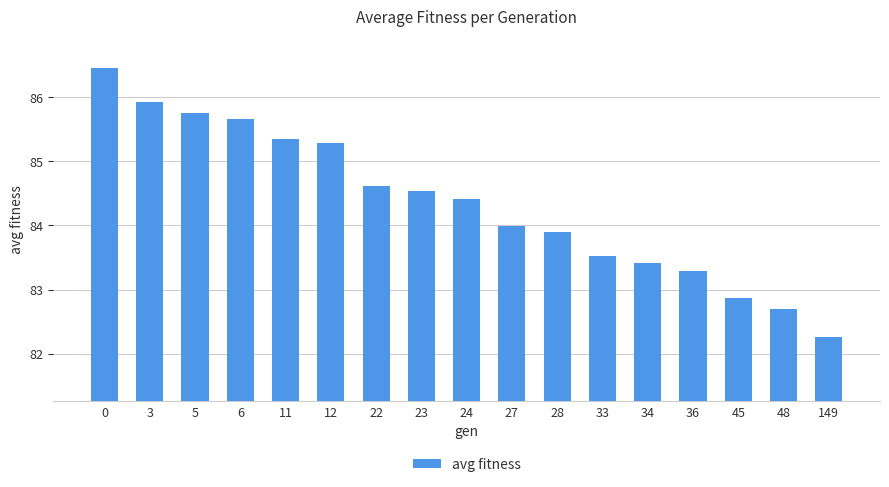

What is the sum of the values at 12 and 28?

169.2